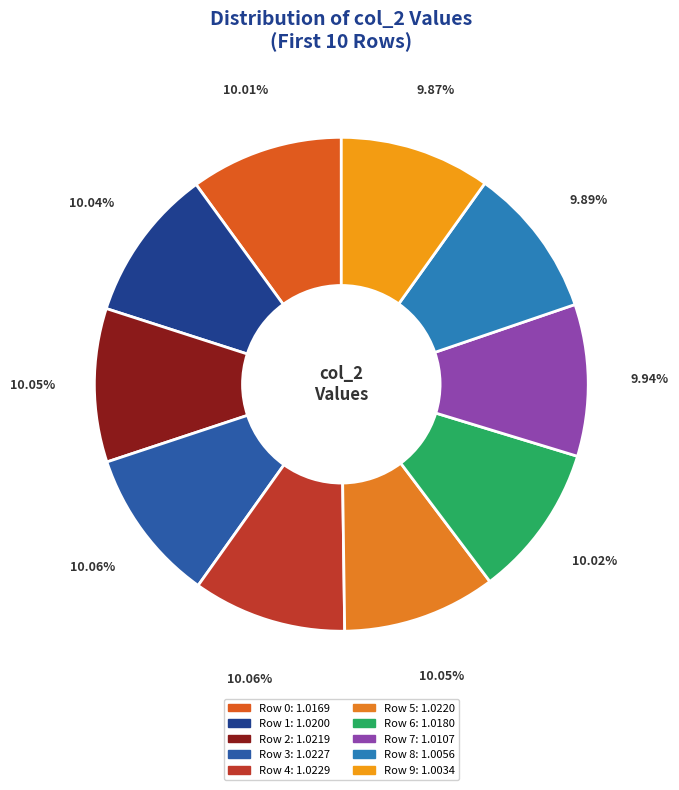

What is the largest slice in the pie chart?

Row 4